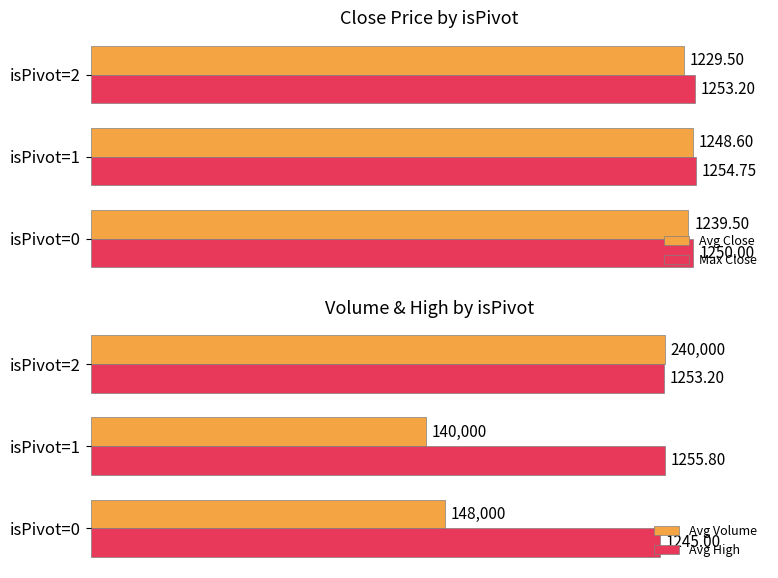

The Avg Volume series shows 1.0 at isPivot=0. True or false?

False